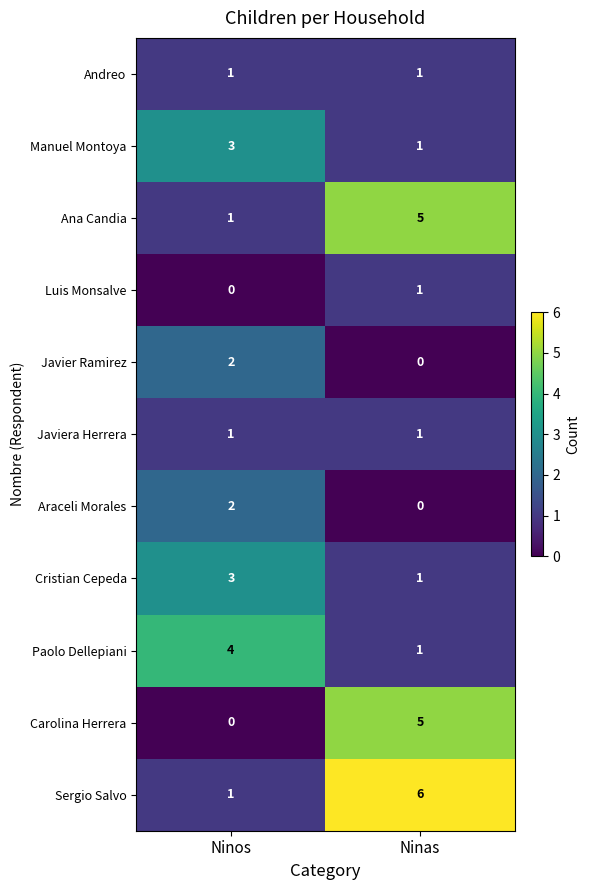

At which label does Javier Ramirez reach its peak?

Ninos